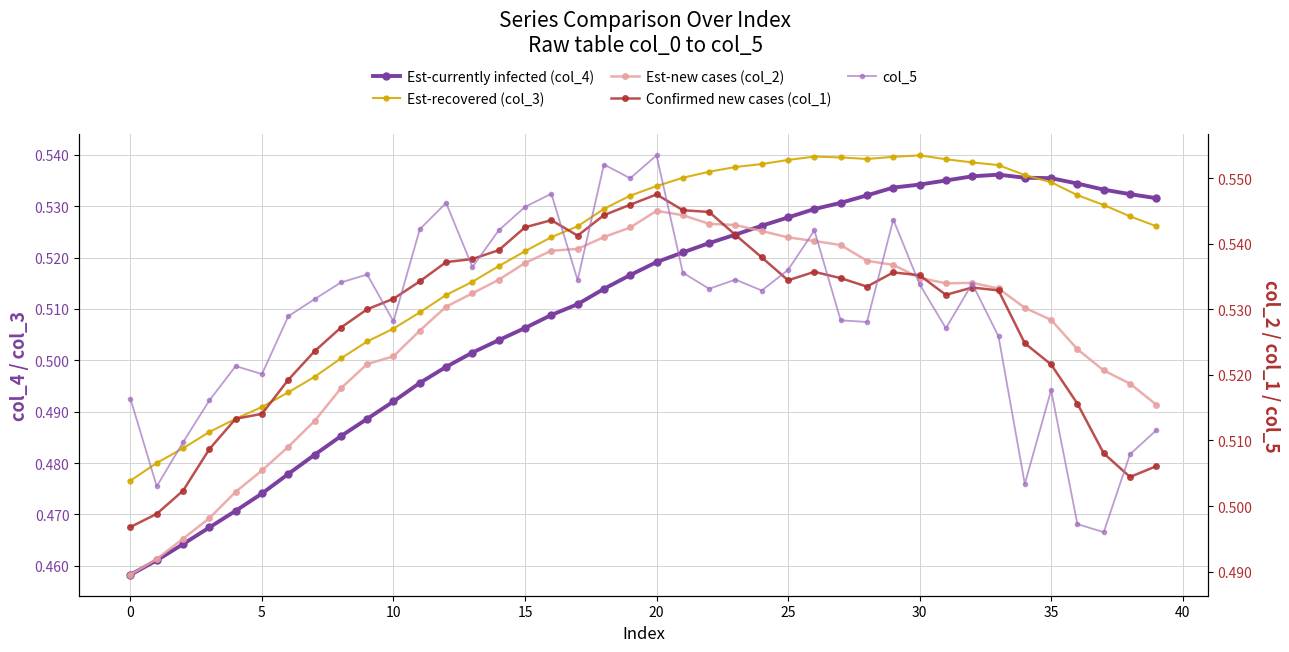

Where is the first local maximum for Est-new cases (col_2)?

20